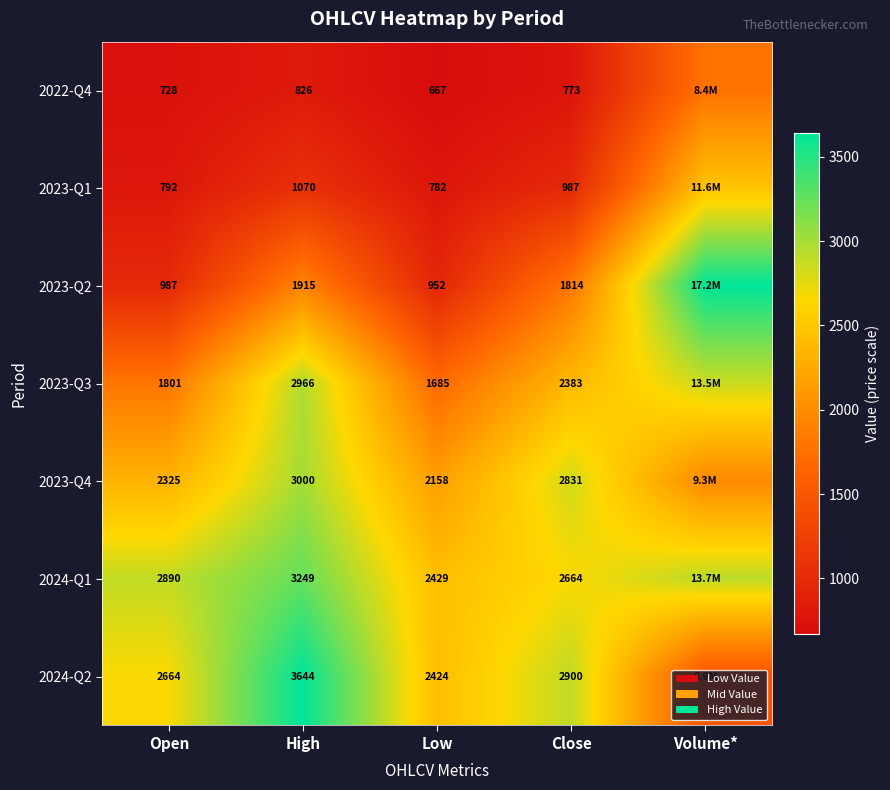

What is the maximum value shown in the chart?

3643.7